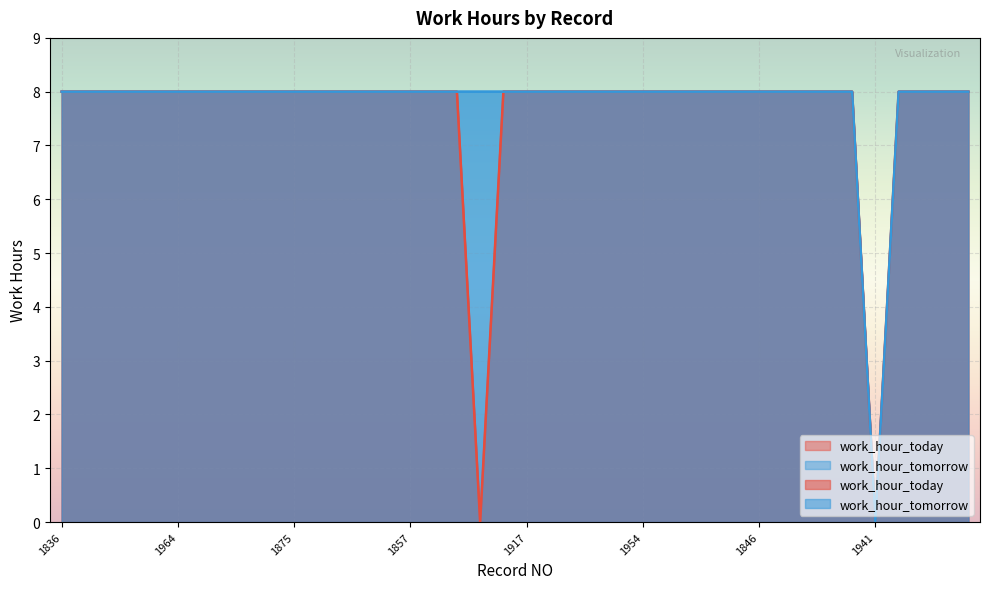

What is the value of the work_hour_today point at the 16th from the left?

8